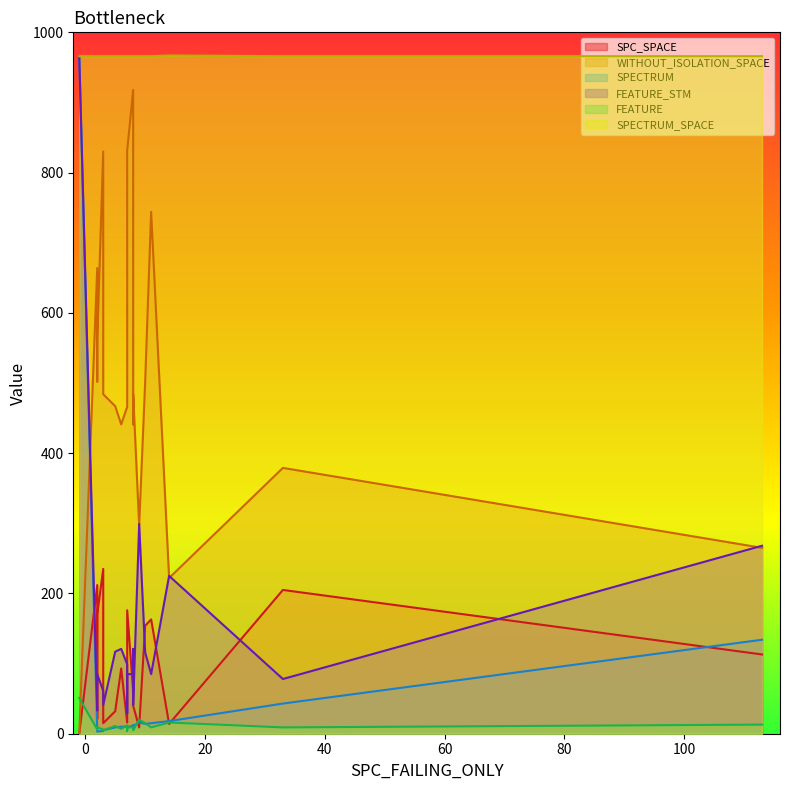

Does the chart display data point markers on the line(s)?

No